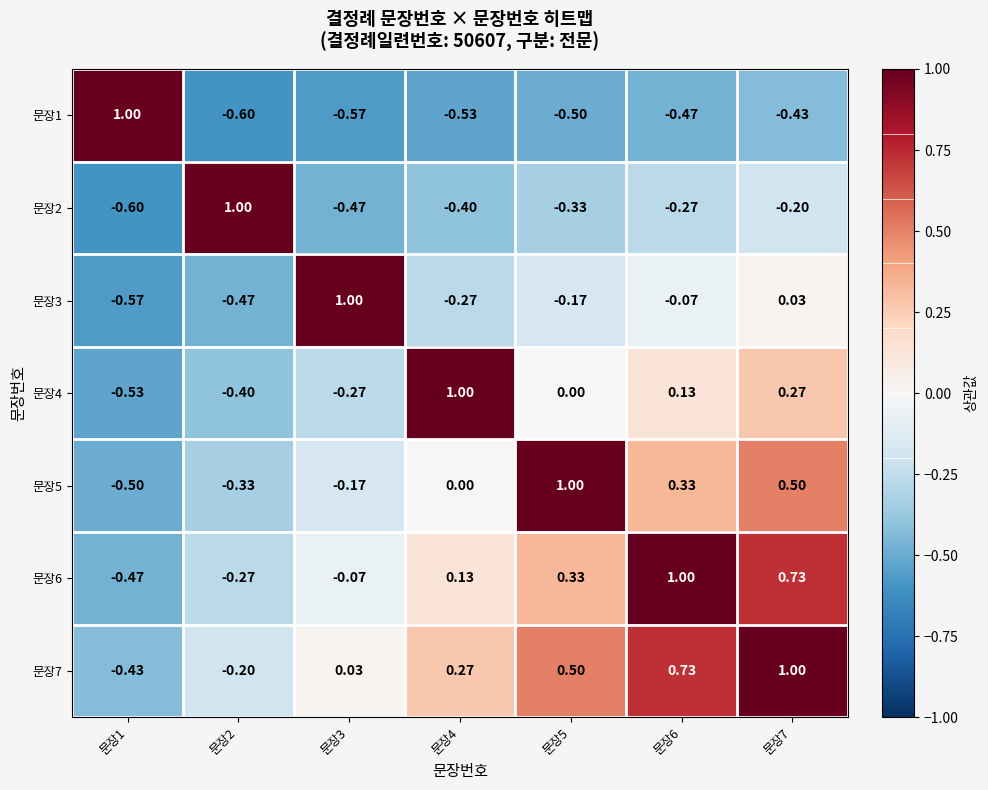

At how many categories does at least one series exceed 0?

7